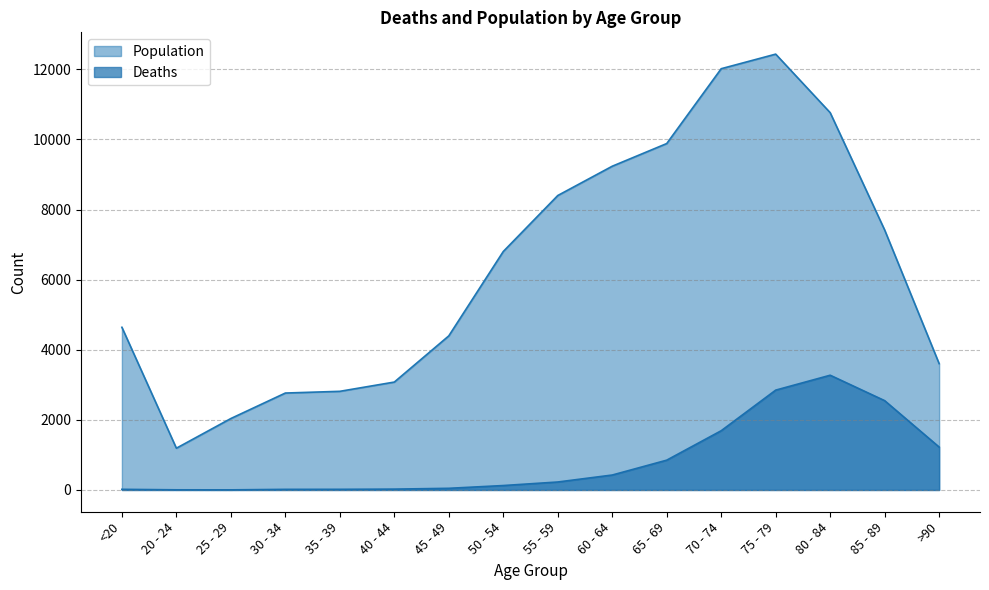

True or false: Deaths and Population cross at least once.

False